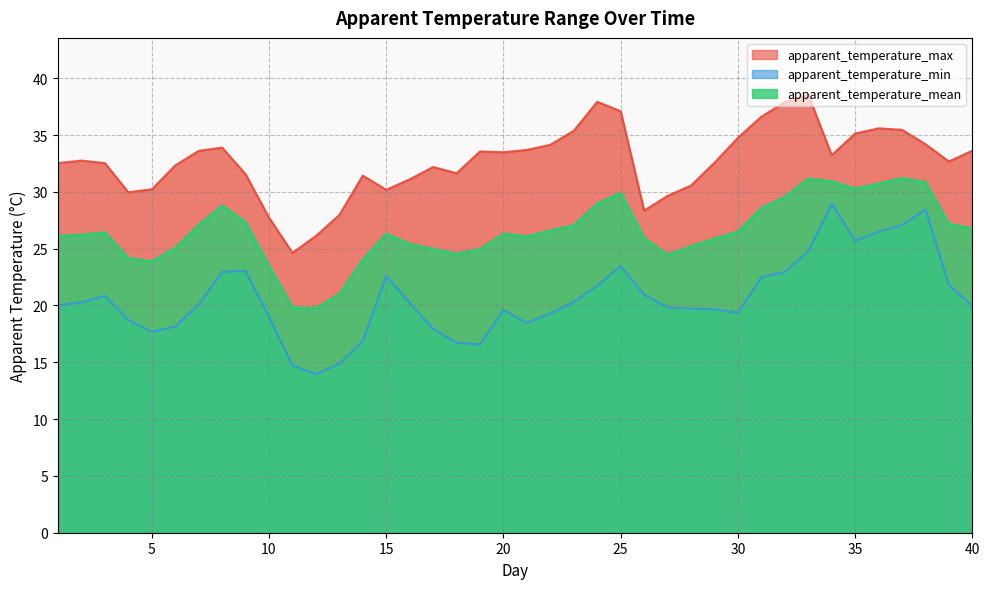

What is the value of the apparent_temperature_max point at the 7th from the left?

33.6